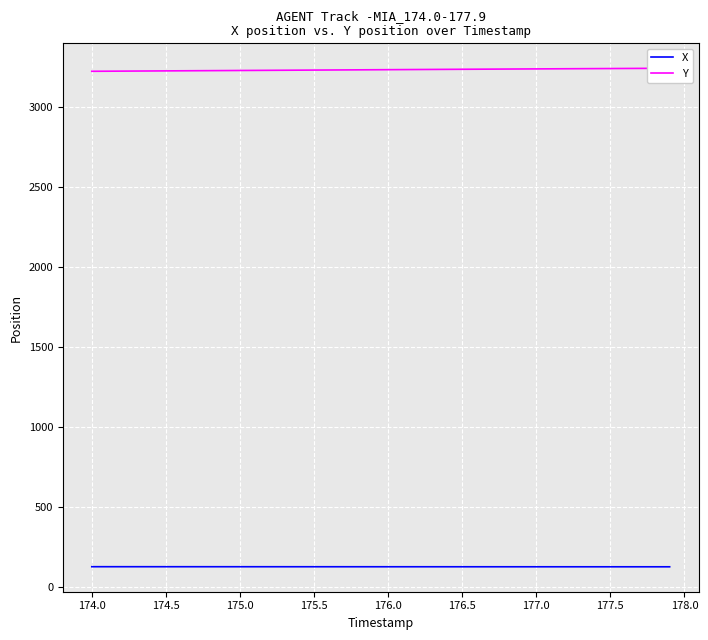

Reading left to right, transcribe all the data shown in this chart.

X: 127.9	127.9	127.9	127.9	127.8	127.8	127.8	127.8	127.8	127.8	127.8	127.7	127.7	127.7	127.7	127.7	127.7	127.6	127.6	127.6	127.6	127.6	127.6	127.5	127.5	127.5	127.5	127.5	127.5	127.5	127.5	127.4	127.4	127.4	127.4	127.4	127.4	127.4	127.4	127.4
Y: 3224.2	3224.7	3225.2	3225.7	3226.2	3226.7	3227.2	3227.7	3228.2	3228.7	3229.2	3229.7	3230.2	3230.7	3231.2	3231.7	3232.2	3232.8	3233.2	3233.8	3234.3	3234.8	3235.3	3235.8	3236.3	3236.8	3237.2	3237.7	3238.2	3238.7	3239.1	3239.6	3240.0	3240.5	3240.9	3241.4	3241.8	3242.2	3242.7	3243.1